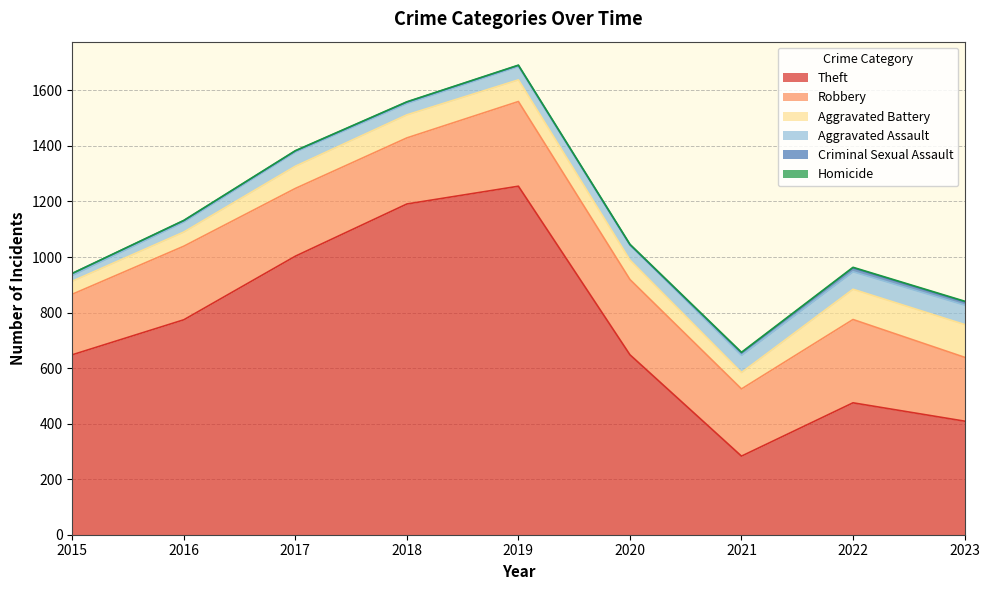

What is the greatest value displayed?

1255